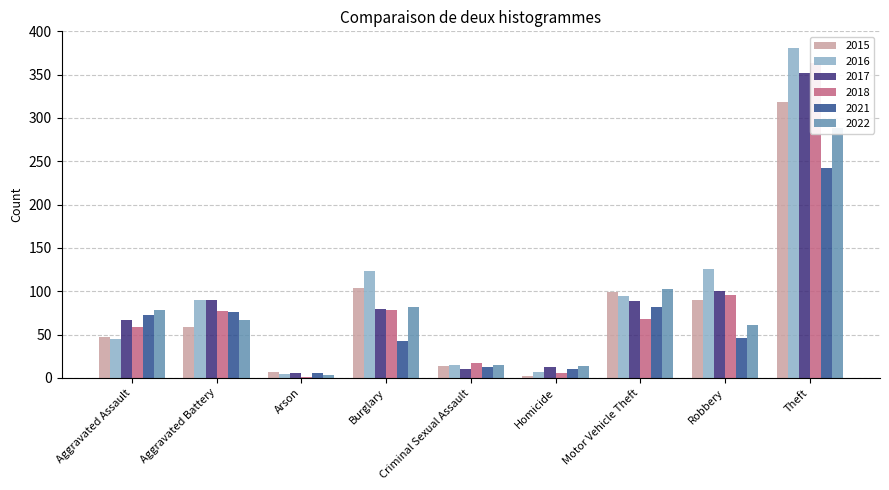

At Aggravated Battery, list the series in order from largest to smallest.

2016, 2017, 2018, 2021, 2022, 2015